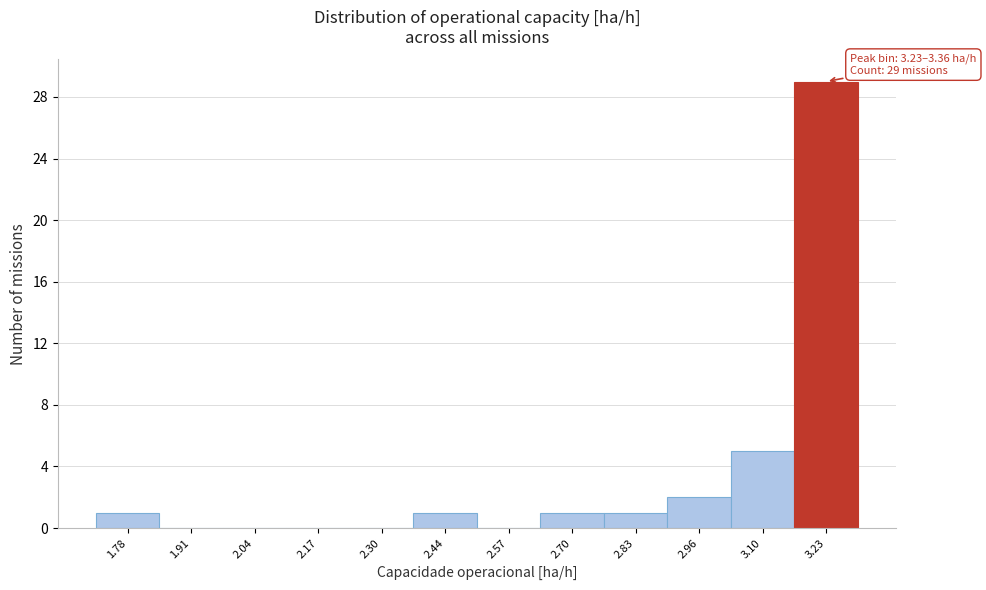

Reading left to right, extract all data points from this chart.

1.78=1	1.91=0	2.04=0	2.17=0	2.30=0	2.44=1	2.57=0	2.70=1	2.83=1	2.96=2	3.10=5	3.23=29